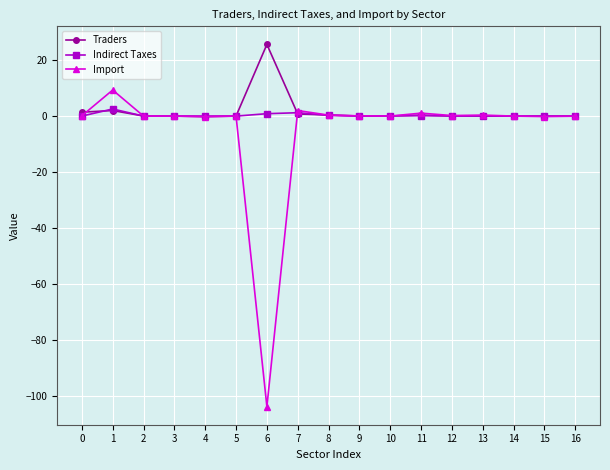

What is the minimum value for Import?

-103.7